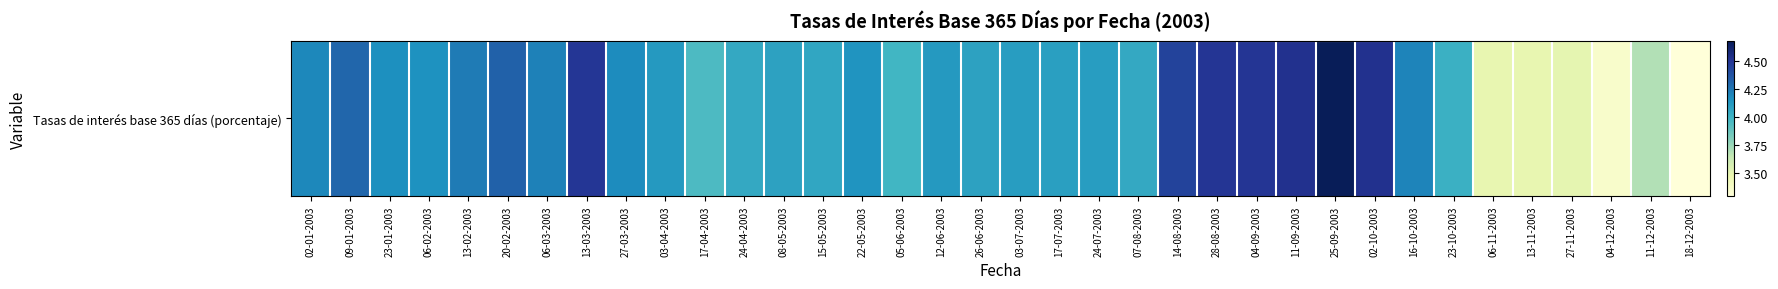

Reading right to left, what are all the values shown in this chart?

18-12-2003=3.3	11-12-2003=3.7	04-12-2003=3.4	27-11-2003=3.5	13-11-2003=3.5	06-11-2003=3.5	23-10-2003=4.0	16-10-2003=4.2	02-10-2003=4.5	25-09-2003=4.7	11-09-2003=4.5	04-09-2003=4.5	28-08-2003=4.5	14-08-2003=4.4	07-08-2003=4.0	24-07-2003=4.1	17-07-2003=4.1	03-07-2003=4.1	26-06-2003=4.1	12-06-2003=4.1	05-06-2003=4.0	22-05-2003=4.1	15-05-2003=4.1	08-05-2003=4.1	24-04-2003=4.0	17-04-2003=4.0	03-04-2003=4.1	27-03-2003=4.2	13-03-2003=4.5	06-03-2003=4.2	20-02-2003=4.3	13-02-2003=4.2	06-02-2003=4.2	23-01-2003=4.2	09-01-2003=4.3	02-01-2003=4.2